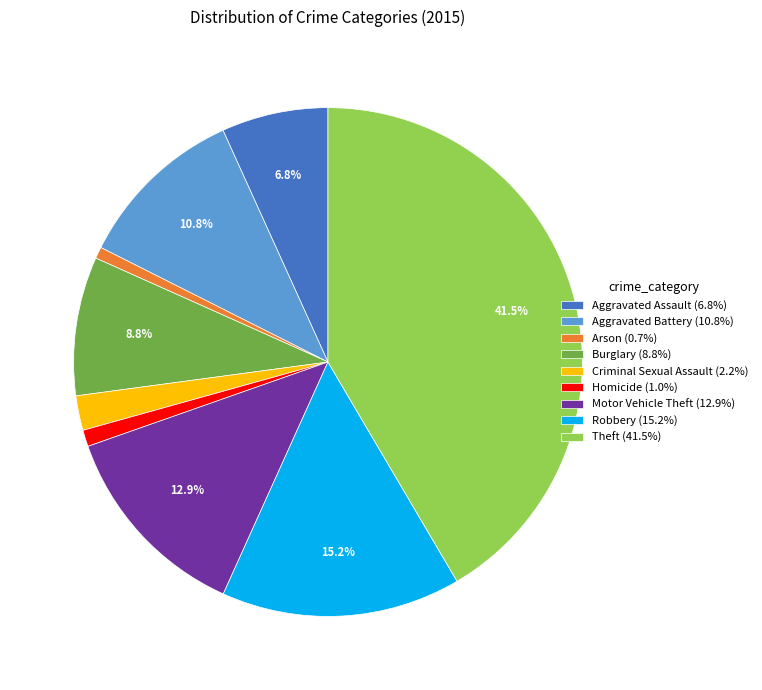

Which slice is the largest?

Theft